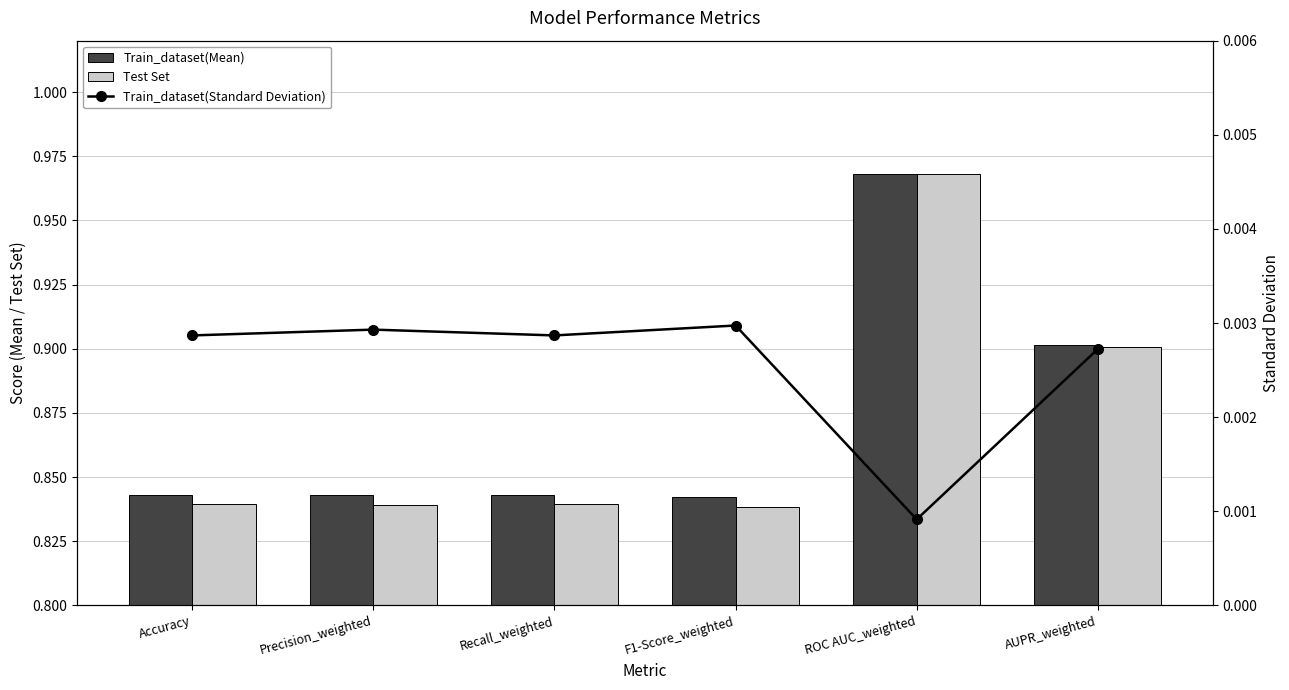

What position from the left is Recall_weighted?

3